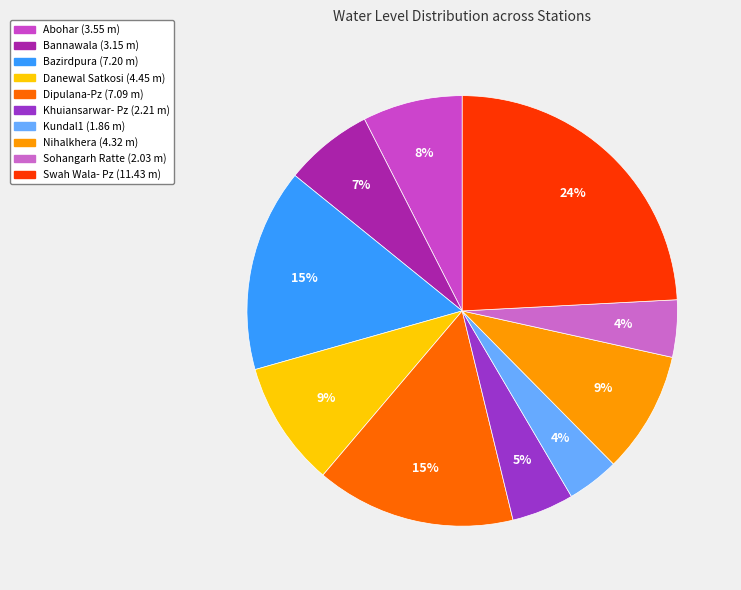

To the nearest percent, what is the combined percentage of Khuiansarwar- Pz and Swah Wala- Pz?

29%